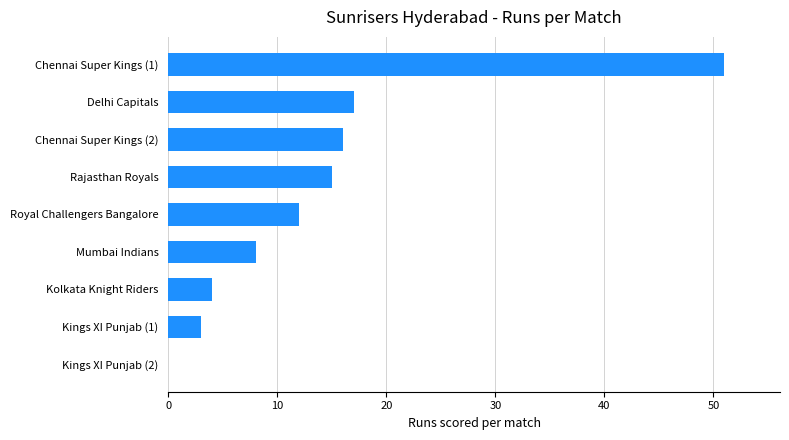

Reading top to bottom, transcribe all the data shown in this chart.

Chennai Super Kings (1)=51	Delhi Capitals=17	Chennai Super Kings (2)=16	Rajasthan Royals=15	Royal Challengers Bangalore=12	Mumbai Indians=8	Kolkata Knight Riders=4	Kings XI Punjab (1)=3	Kings XI Punjab (2)=0